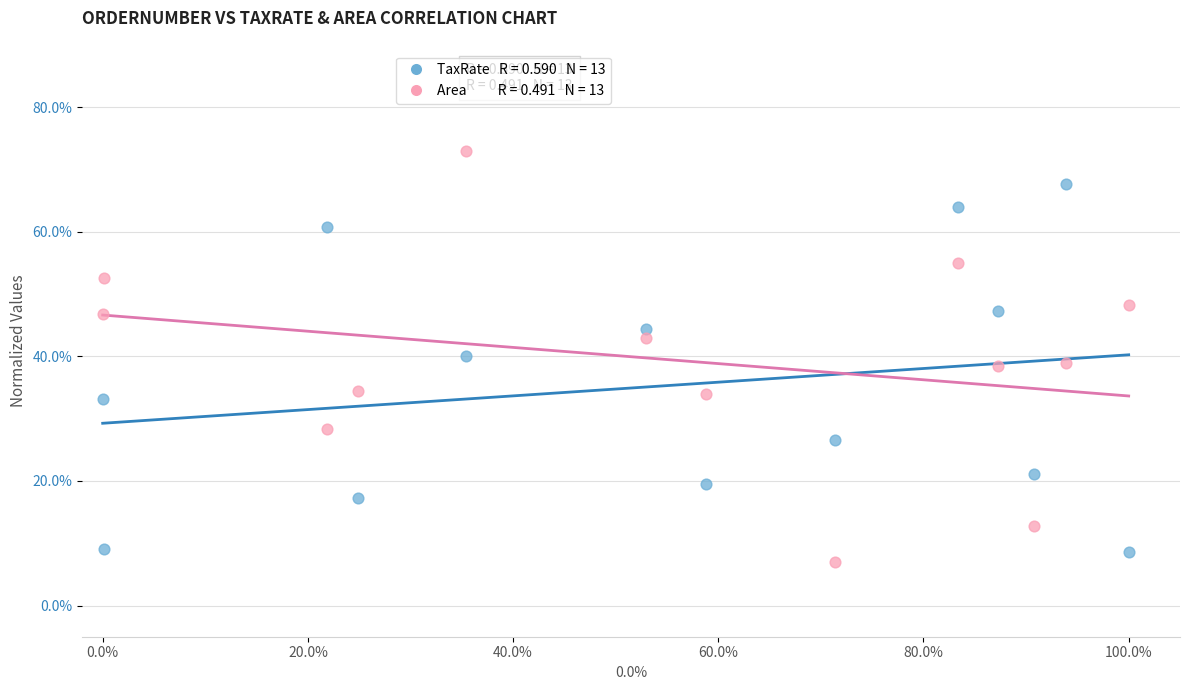

Across all data points, what is the range of Y values (max minus min)?

66.0